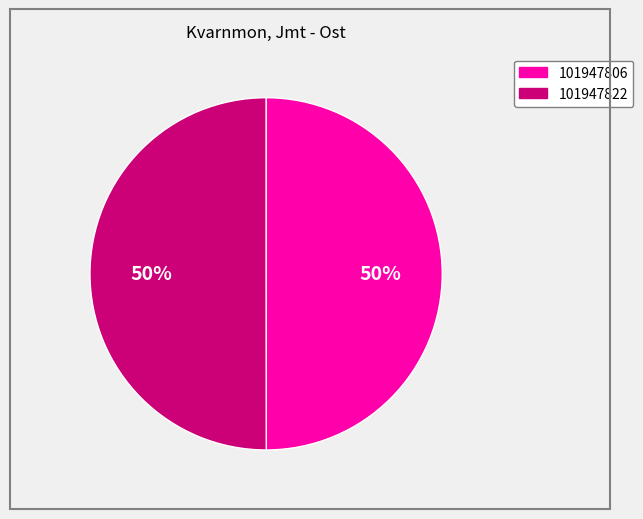

What is the ratio of the value at 101947806 to the value at 101947822?

1.0